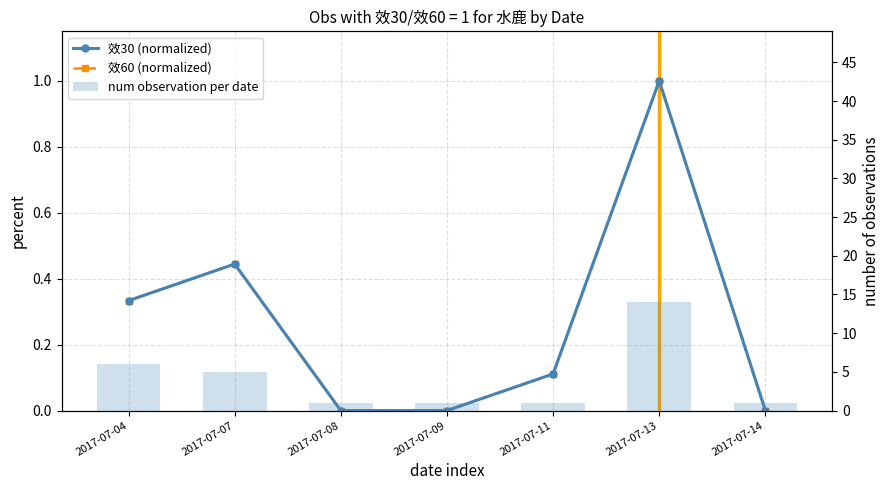

Between 2017-07-09 and 2017-07-11, which is larger?

2017-07-11